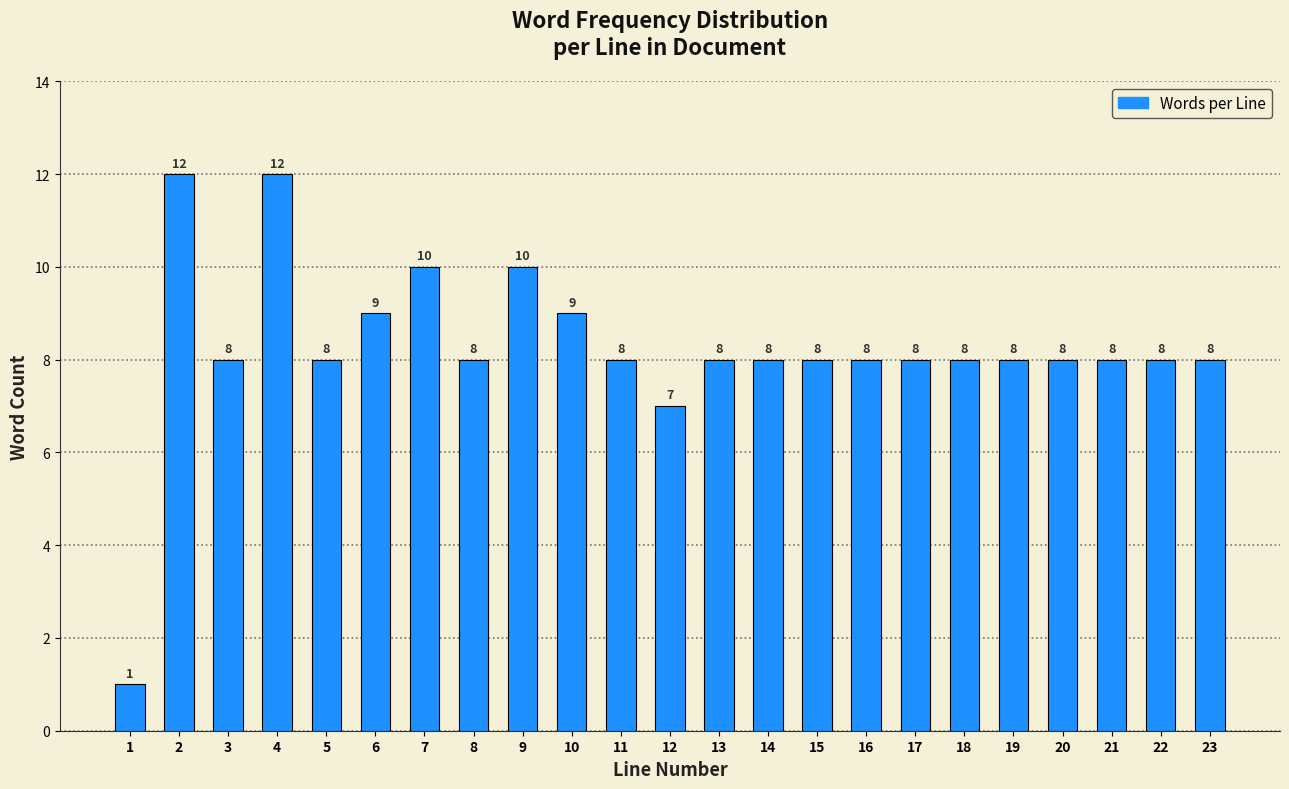

Reading left to right, extract all data points from this chart.

1	12	8	12	8	9	10	8	10	9	8	7	8	8	8	8	8	8	8	8	8	8	8